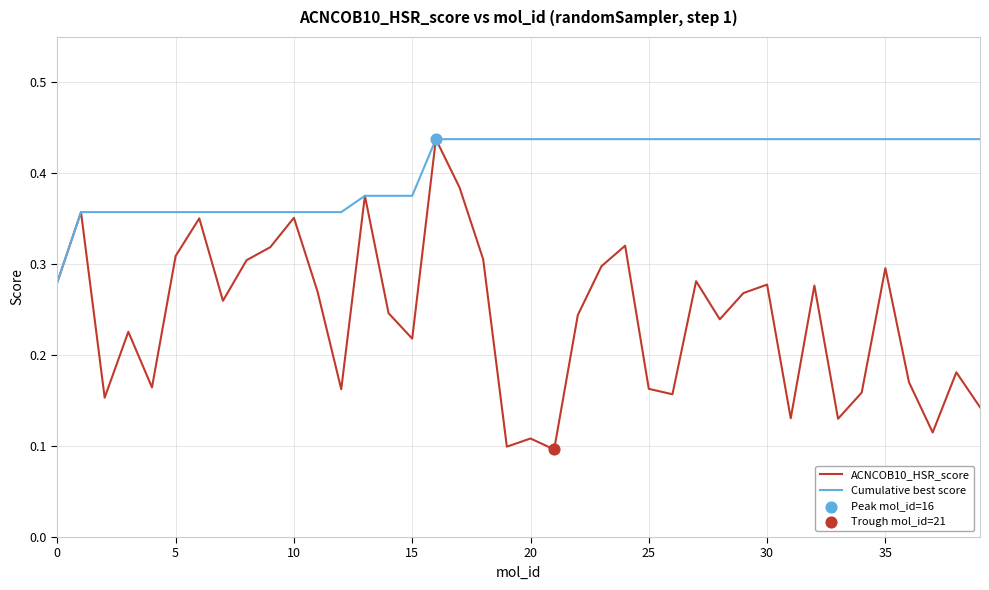

At how many categories does at least one series exceed 0?

40